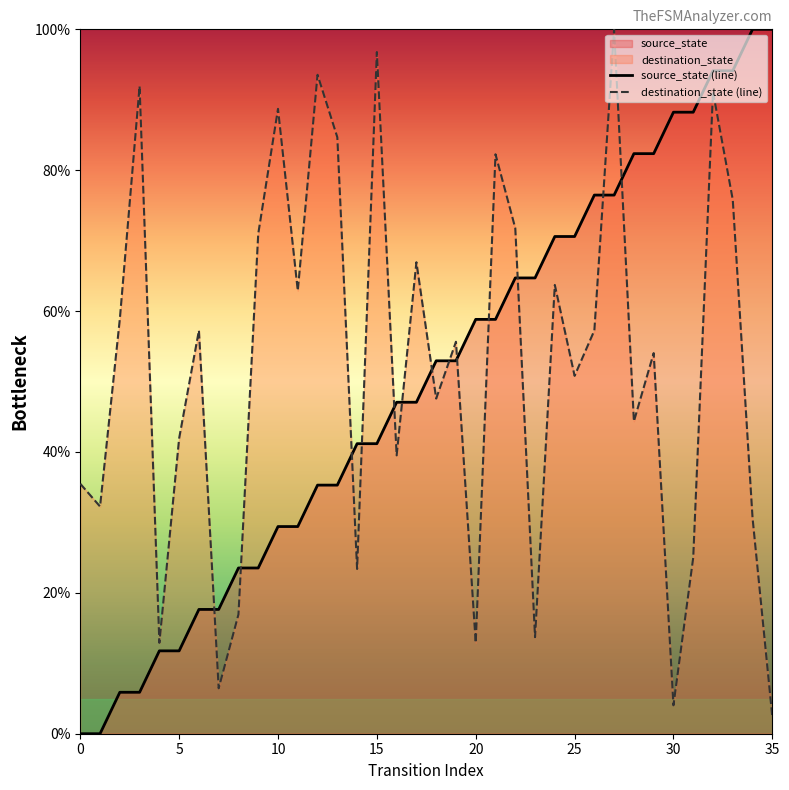

Which series has the largest Y range (max minus min)?

source_state (line)